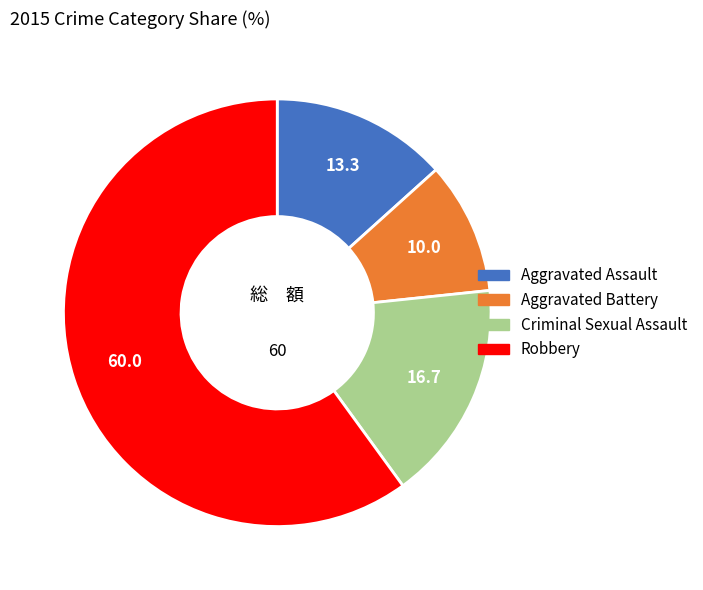

Is the sum of Aggravated Assault and Robbery greater than half?

Yes